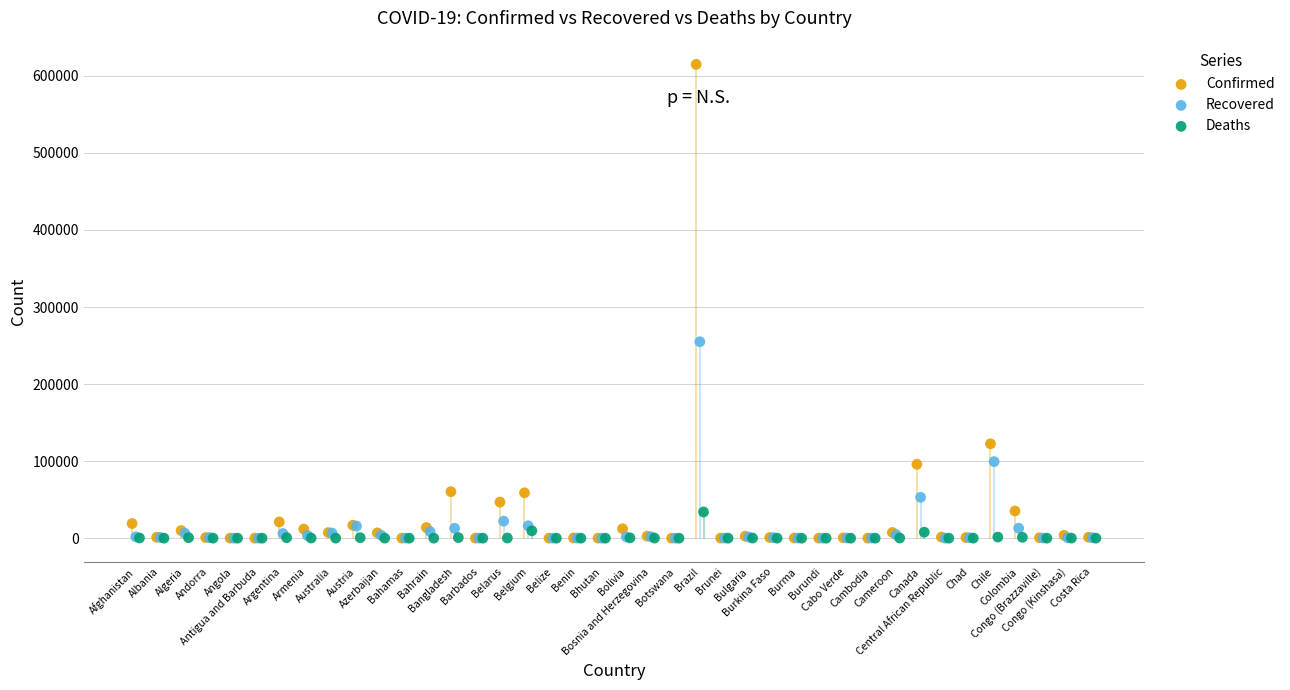

What are all the series names shown in the legend?

Confirmed, Recovered, Deaths